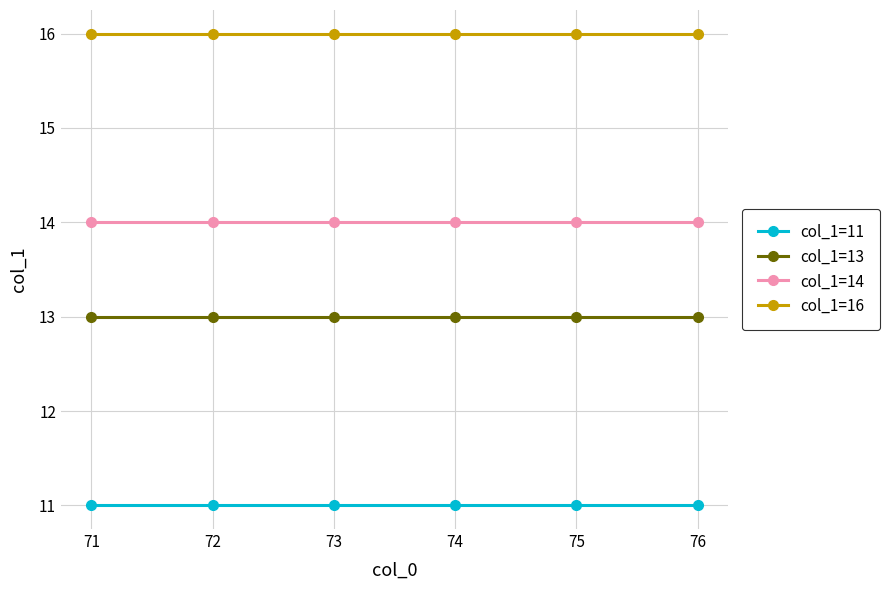

What is the difference between the highest and lowest values at 73?

5